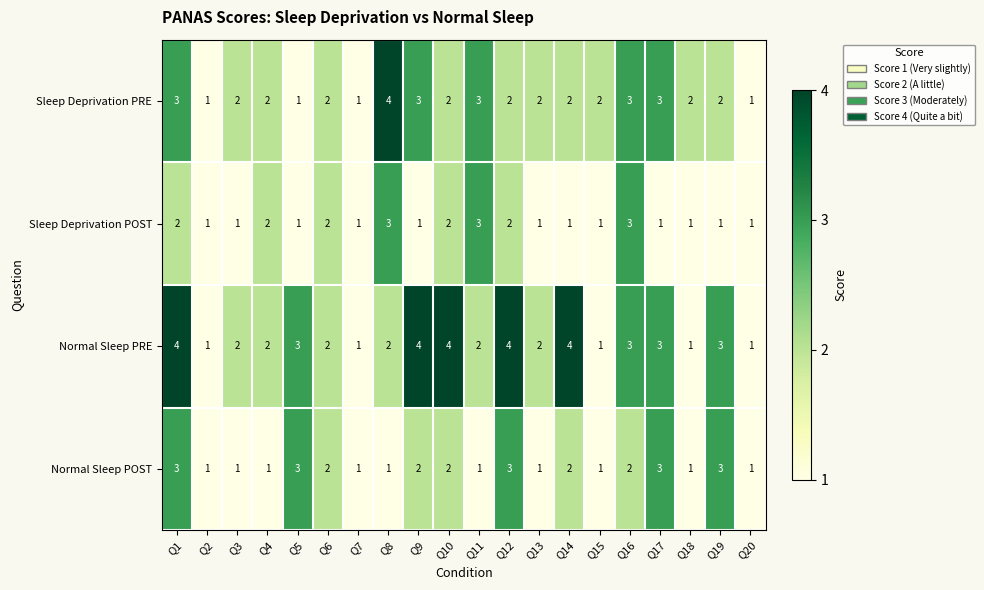

List the series in order of their overall mean, highest first.

Normal Sleep PRE, Sleep Deprivation PRE, Normal Sleep POST, Sleep Deprivation POST